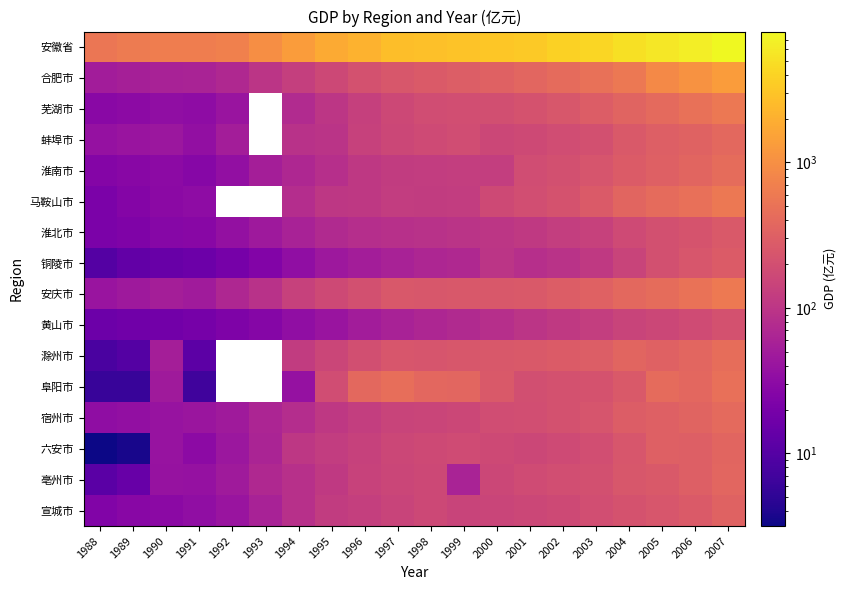

Which series has the largest total across all categories?

安徽省